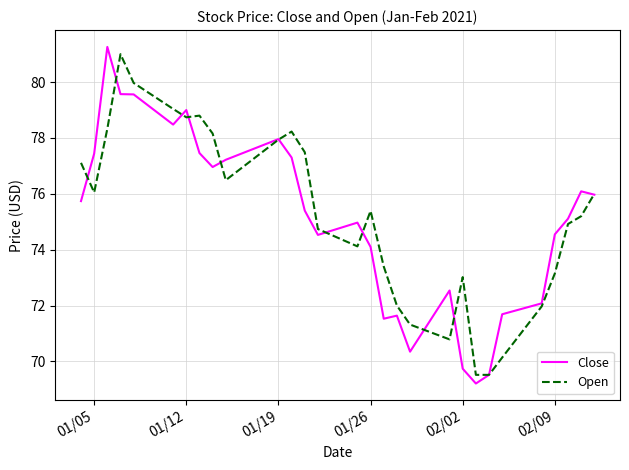

What is the minimum value for Open?

69.5